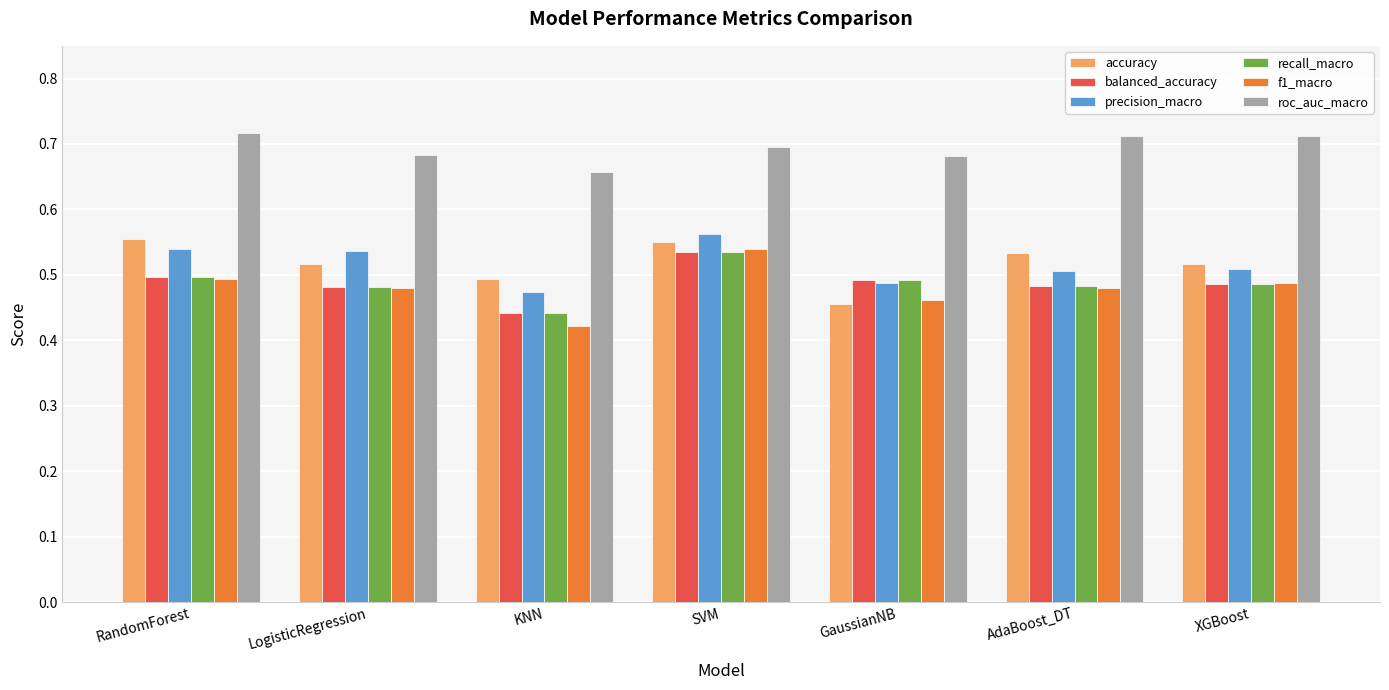

What is the total value across all series at XGBoost?

3.2